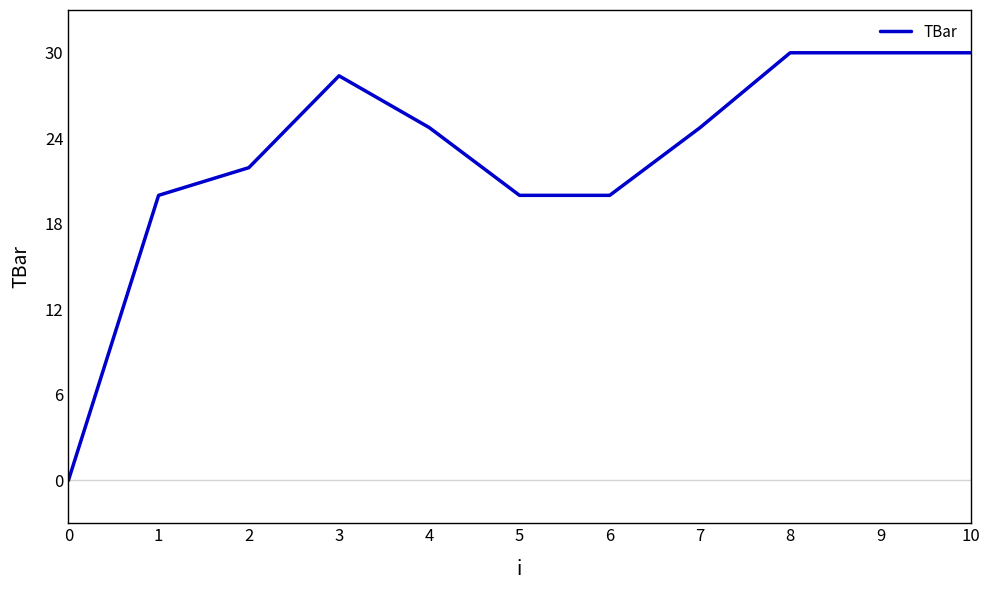

What value does the data have at 2?

21.9